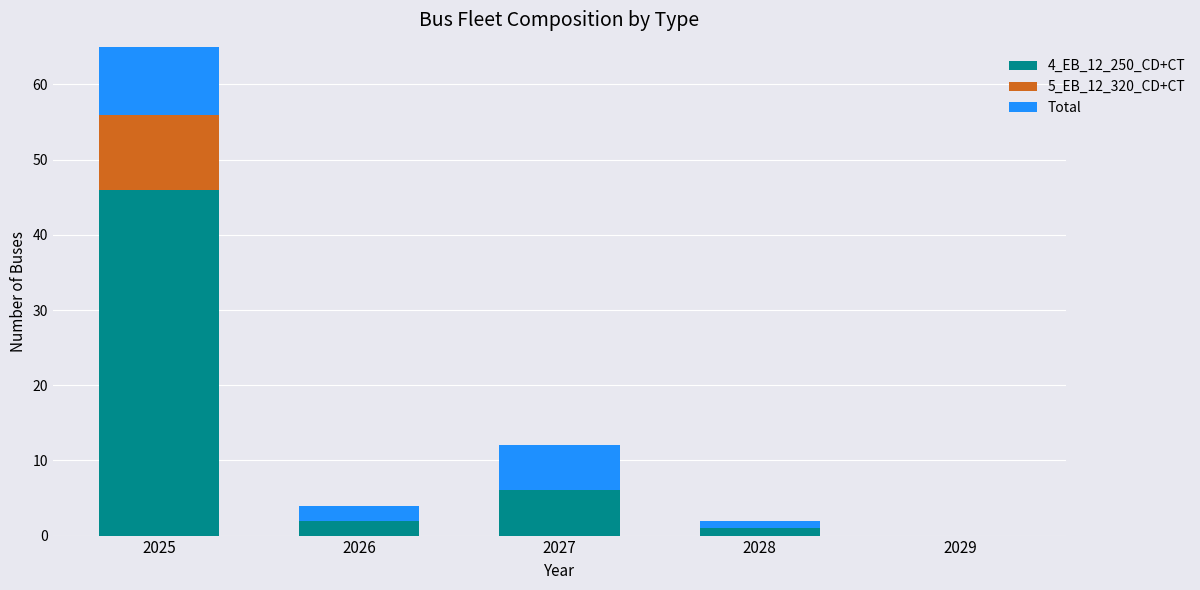

What is the highest value of the Total series?

56